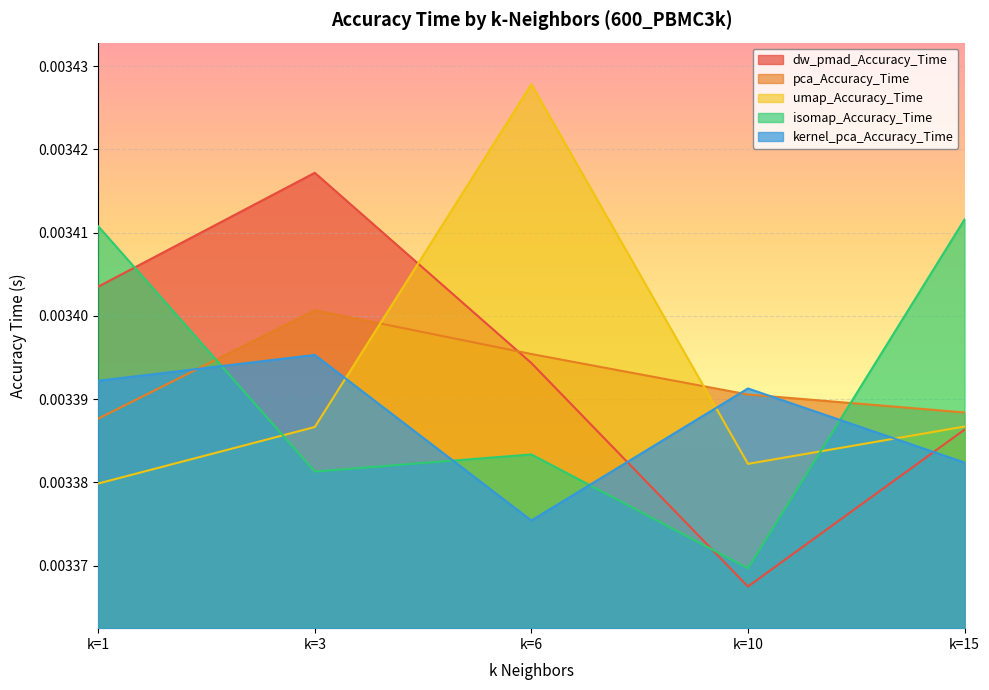

List the labels in order of dw_pmad_Accuracy_Time value, smallest first.

k=10, k=15, k=6, k=1, k=3